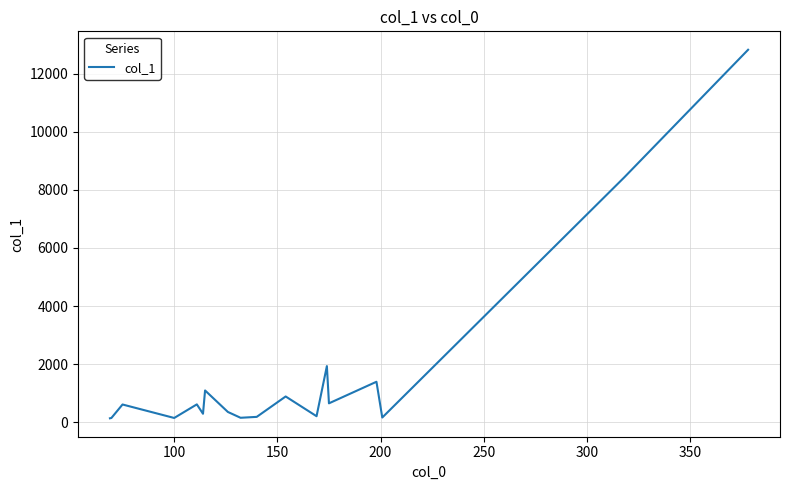

What is the greatest value displayed?

12826.7